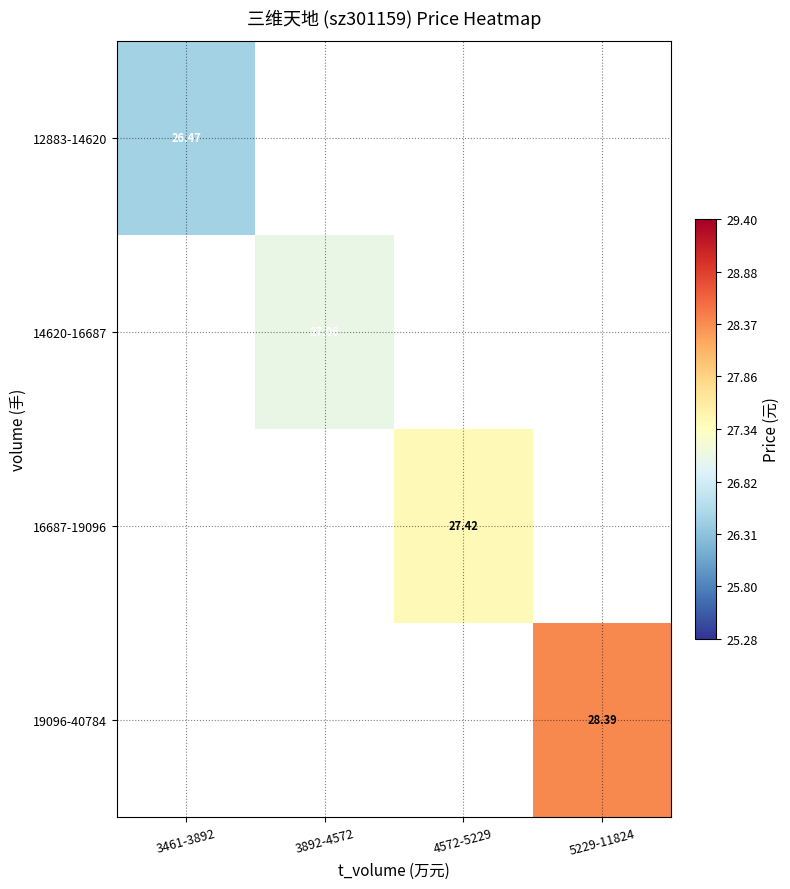

The 12883-14620 series shows 41.7 at 3461-3892. True or false?

False